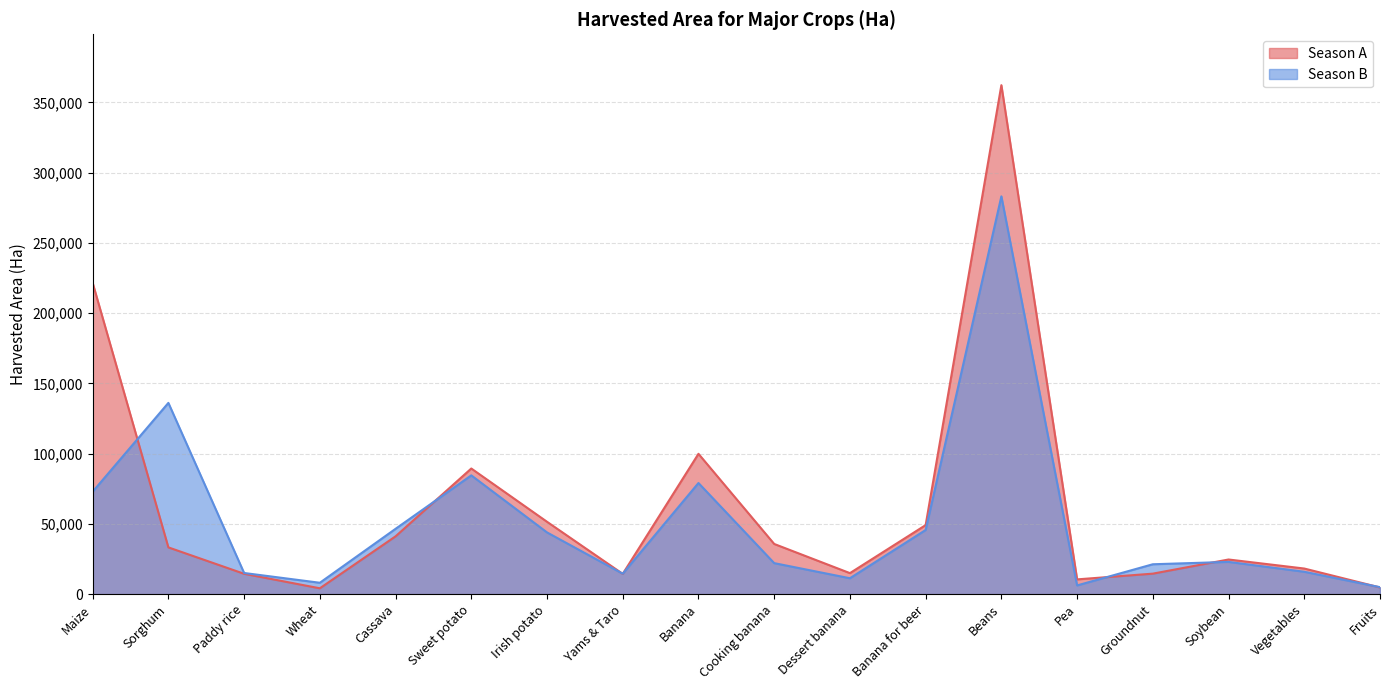

The value of Season A at Irish potato is 51516. True or false?

True